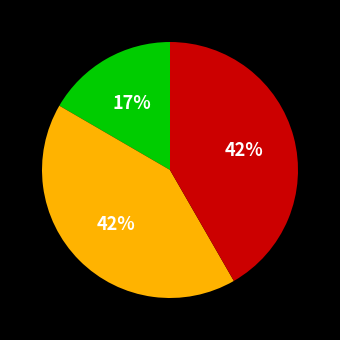

Is there any slice that represents more than half of the pie?

No